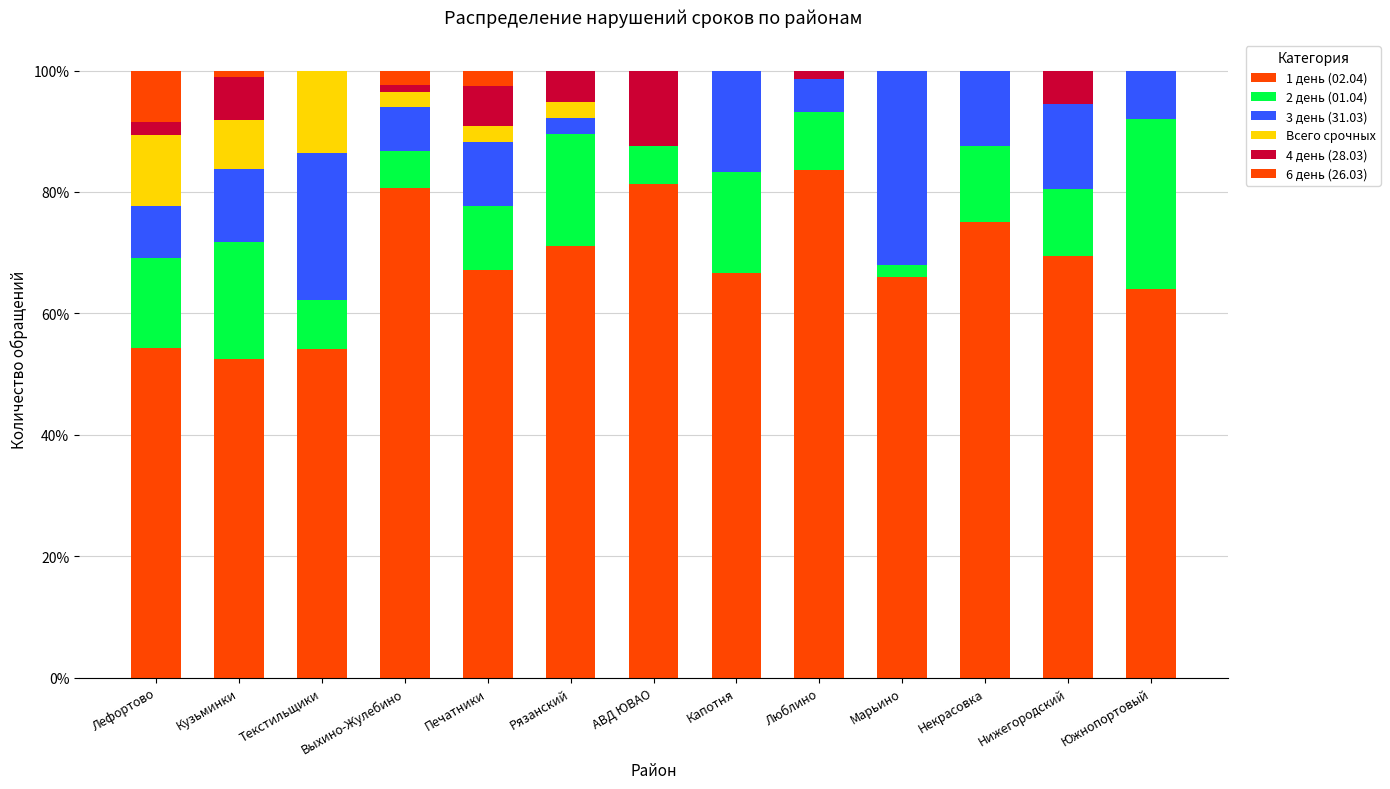

What is the label of the 10th bar from the left?

Марьино